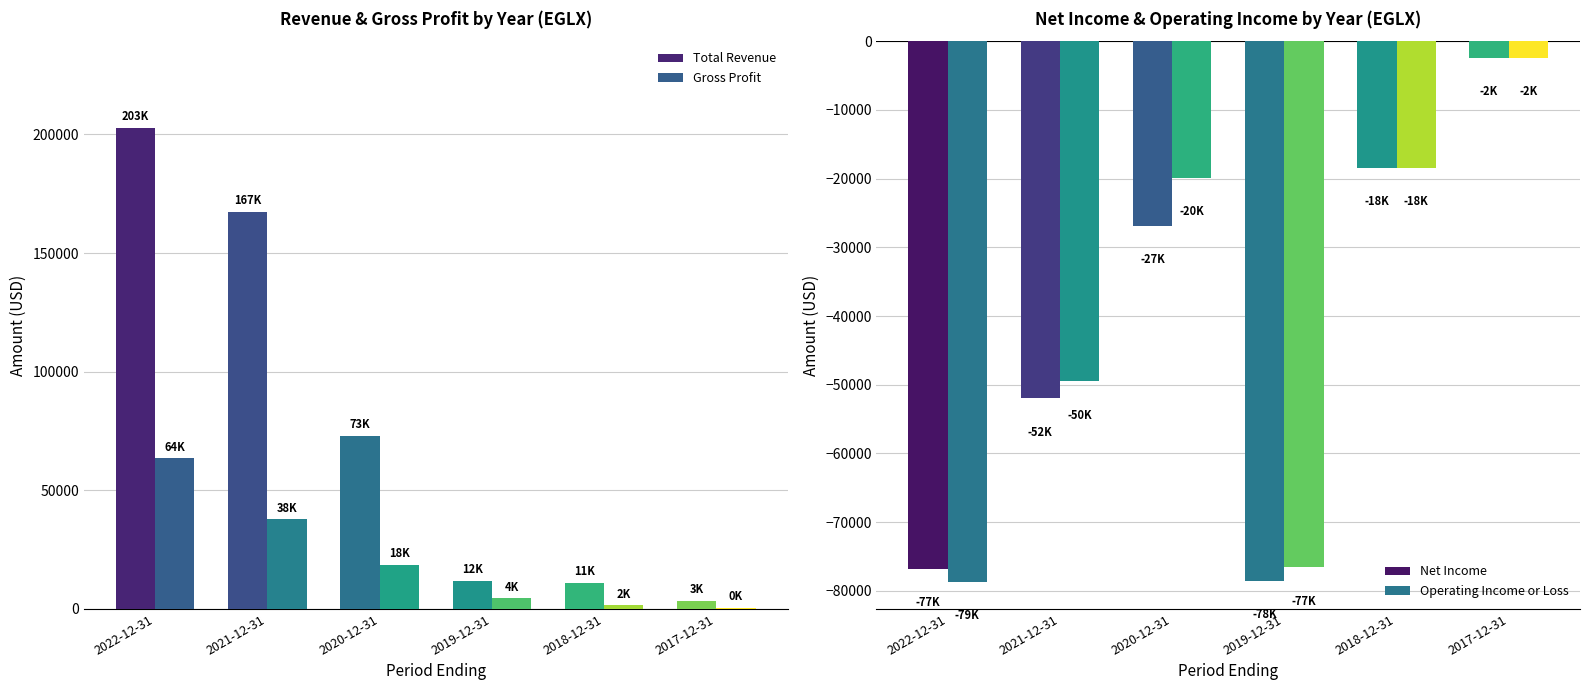

How many values in the Operating Income or Loss series are below -19900?

3